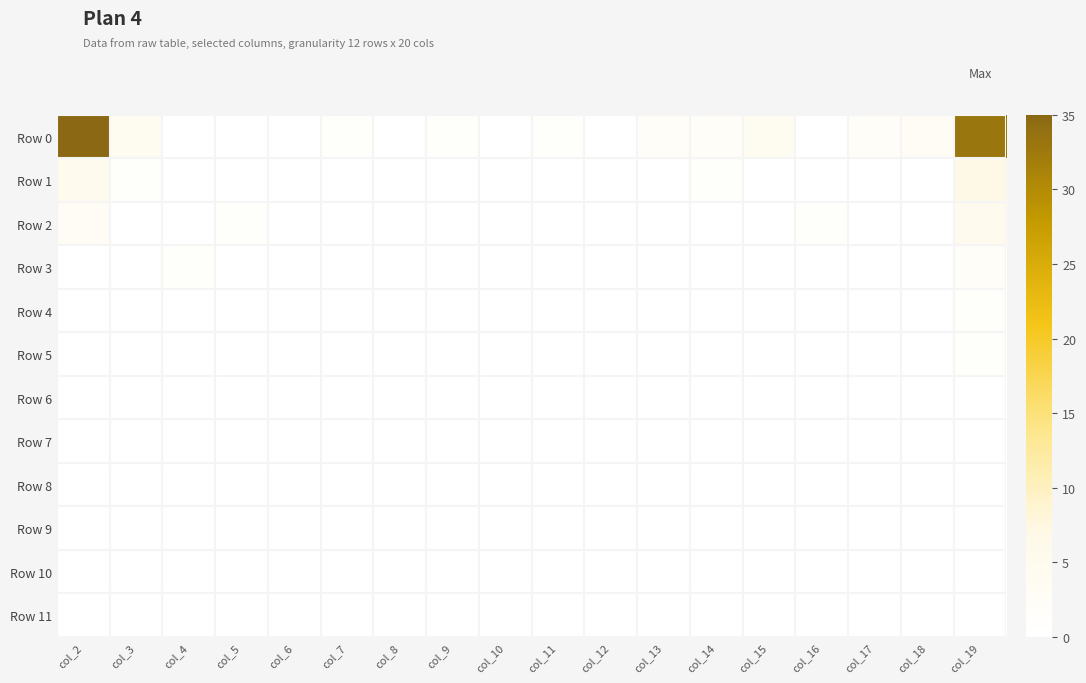

Reading left to right, what are all the values shown in this chart?

Row 0: col_2=35	col_3=4	col_4=0	col_5=0	col_6=0	col_7=1	col_8=0	col_9=1	col_10=0	col_11=1	col_12=0	col_13=2	col_14=2	col_15=4	col_16=0	col_17=2	col_18=3	col_19=33
Row 1: col_2=5	col_3=1	col_4=0	col_5=0	col_6=0	col_7=0	col_8=0	col_9=0	col_10=0	col_11=0	col_12=0	col_13=0	col_14=1	col_15=0	col_16=0	col_17=0	col_18=0	col_19=7
Row 2: col_2=3	col_3=0	col_4=0	col_5=1	col_6=0	col_7=0	col_8=0	col_9=0	col_10=0	col_11=0	col_12=0	col_13=0	col_14=0	col_15=0	col_16=1	col_17=0	col_18=0	col_19=5
Row 3: col_2=0	col_3=0	col_4=1	col_5=0	col_6=0	col_7=0	col_8=0	col_9=0	col_10=0	col_11=0	col_12=0	col_13=0	col_14=0	col_15=0	col_16=0	col_17=0	col_18=0	col_19=2
Row 4: col_2=0	col_3=0	col_4=0	col_5=0	col_6=0	col_7=0	col_8=0	col_9=0	col_10=0	col_11=0	col_12=0	col_13=0	col_14=0	col_15=0	col_16=0	col_17=0	col_18=0	col_19=1
Row 5: col_2=0	col_3=0	col_4=0	col_5=0	col_6=0	col_7=0	col_8=0	col_9=0	col_10=0	col_11=0	col_12=0	col_13=0	col_14=0	col_15=0	col_16=0	col_17=0	col_18=0	col_19=1
Row 6: col_2=0	col_3=0	col_4=0	col_5=0	col_6=0	col_7=0	col_8=0	col_9=0	col_10=0	col_11=0	col_12=0	col_13=0	col_14=0	col_15=0	col_16=0	col_17=0	col_18=0	col_19=0
Row 7: col_2=0	col_3=0	col_4=0	col_5=0	col_6=0	col_7=0	col_8=0	col_9=0	col_10=0	col_11=0	col_12=0	col_13=0	col_14=0	col_15=0	col_16=0	col_17=0	col_18=0	col_19=0
Row 8: col_2=0	col_3=0	col_4=0	col_5=0	col_6=0	col_7=0	col_8=0	col_9=0	col_10=0	col_11=0	col_12=0	col_13=0	col_14=0	col_15=0	col_16=0	col_17=0	col_18=0	col_19=0
Row 9: col_2=0	col_3=0	col_4=0	col_5=0	col_6=0	col_7=0	col_8=0	col_9=0	col_10=0	col_11=0	col_12=0	col_13=0	col_14=0	col_15=0	col_16=0	col_17=0	col_18=0	col_19=0
Row 10: col_2=0	col_3=0	col_4=0	col_5=0	col_6=0	col_7=0	col_8=0	col_9=0	col_10=0	col_11=0	col_12=0	col_13=0	col_14=0	col_15=0	col_16=0	col_17=0	col_18=0	col_19=0
Row 11: col_2=0	col_3=0	col_4=0	col_5=0	col_6=0	col_7=0	col_8=0	col_9=0	col_10=0	col_11=0	col_12=0	col_13=0	col_14=0	col_15=0	col_16=0	col_17=0	col_18=0	col_19=0